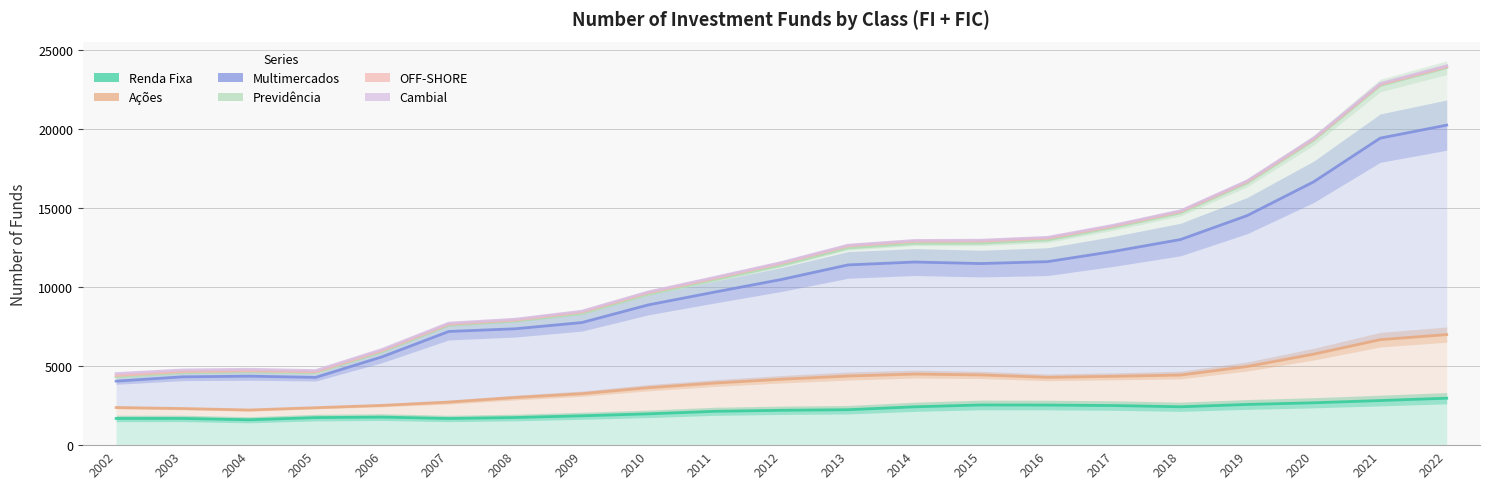

Which series has the largest range (max minus min)?

Previdência